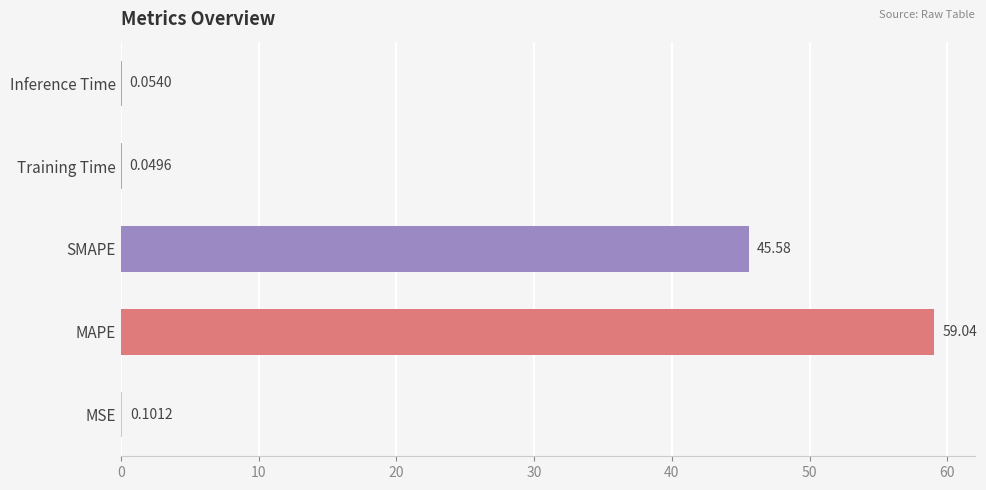

What is the sum of the values at Training Time and MAPE?

59.1